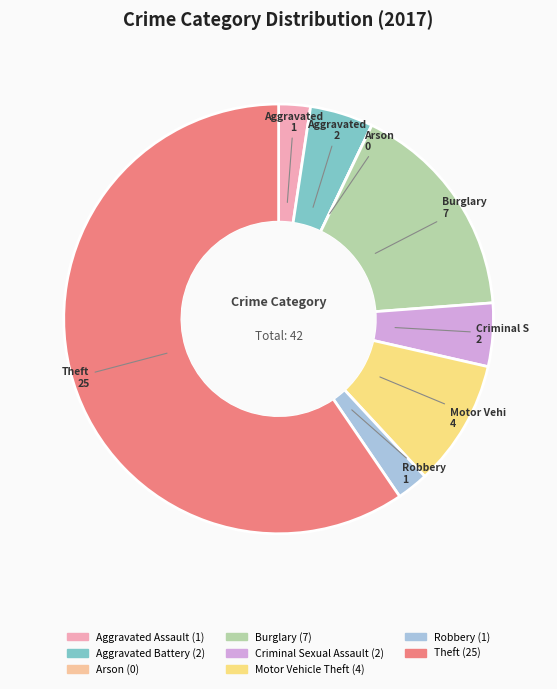

To the nearest percent, what is the combined percentage of Theft and Aggravated Assault?

62%